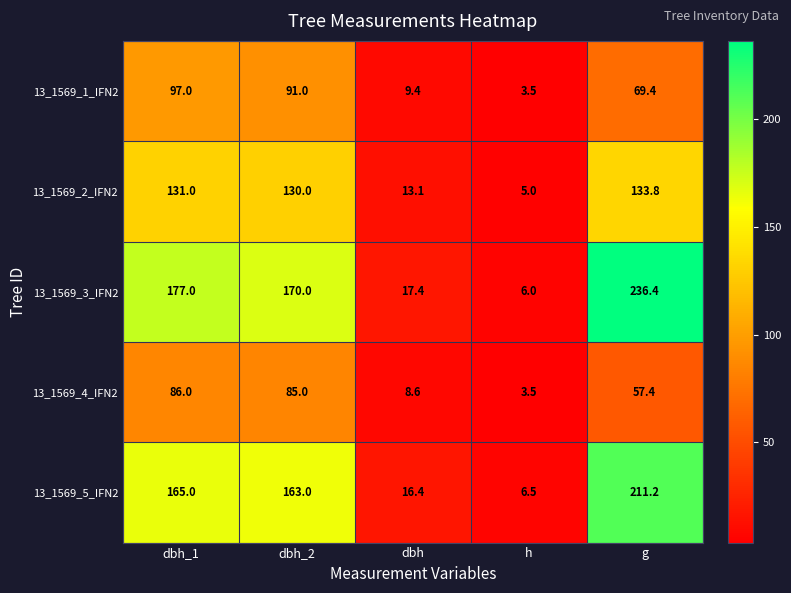

How many data points in 13_1569_4_IFN2 are above 57?

3